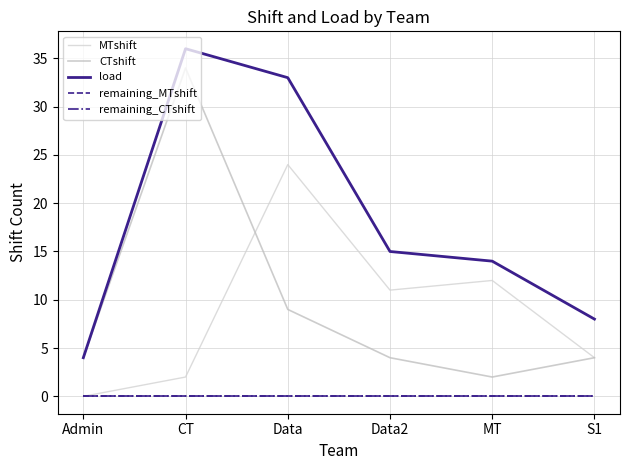

List the labels in order of load value, largest first.

CT, Data, Data2, MT, S1, Admin